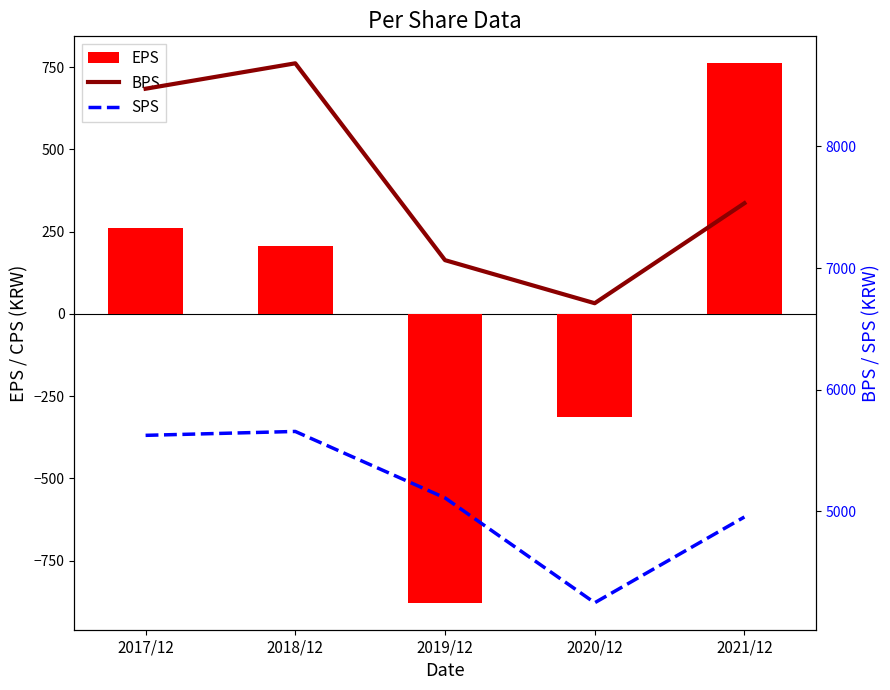

Which series changed the most between 2020/12 and 2021/12?

EPS